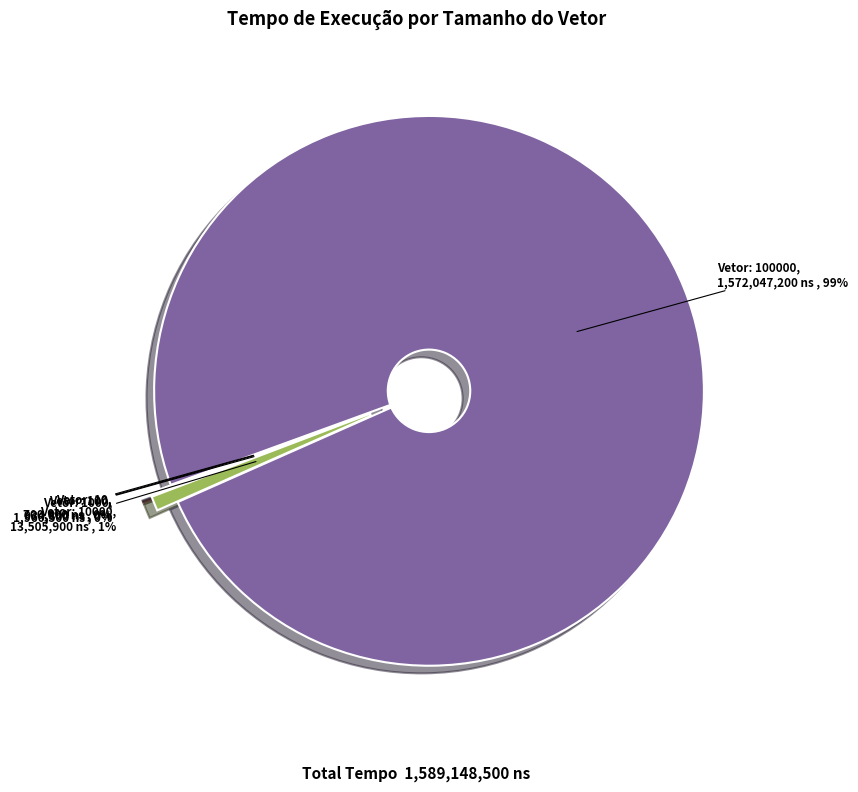

To the nearest percent, what is the average slice percentage?

20%